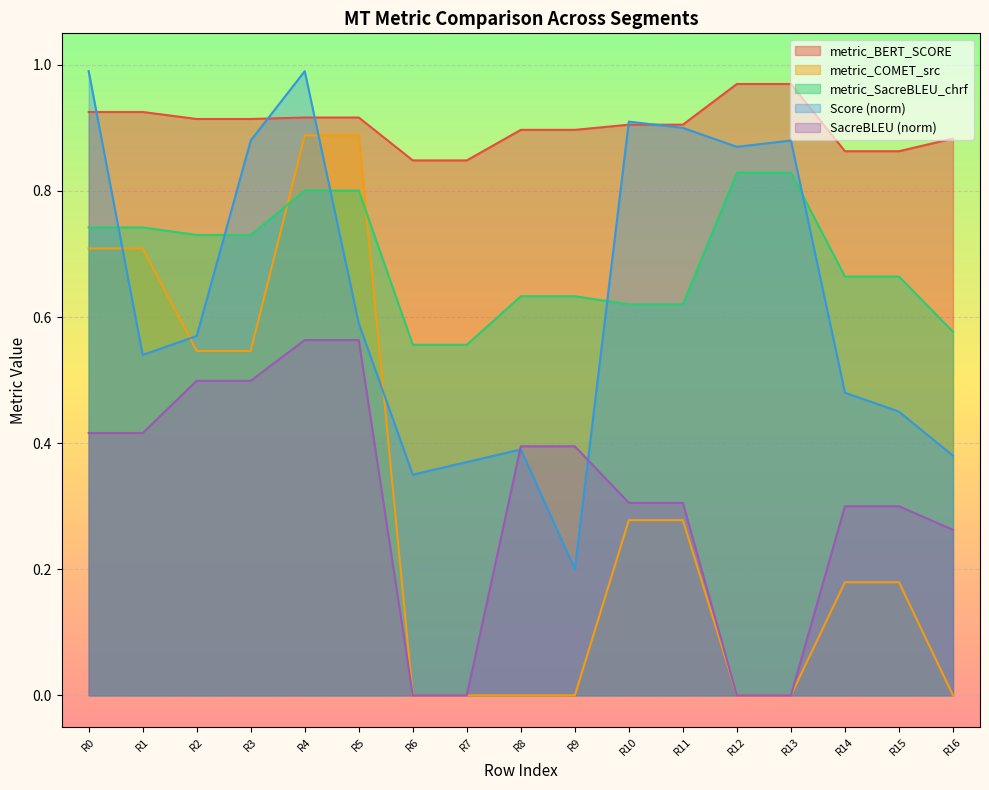

True or false: metric_SacreBLEU_chrf has more than 1 points higher than both neighbors.

False